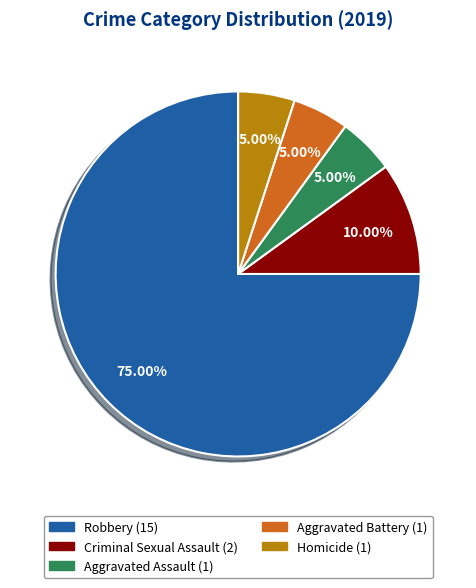

Is there a majority slice in this chart?

Yes